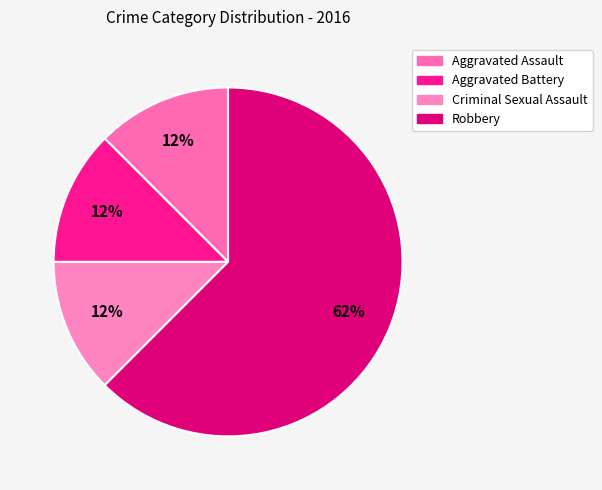

True or false: Robbery accounts for 57% of the total.

False